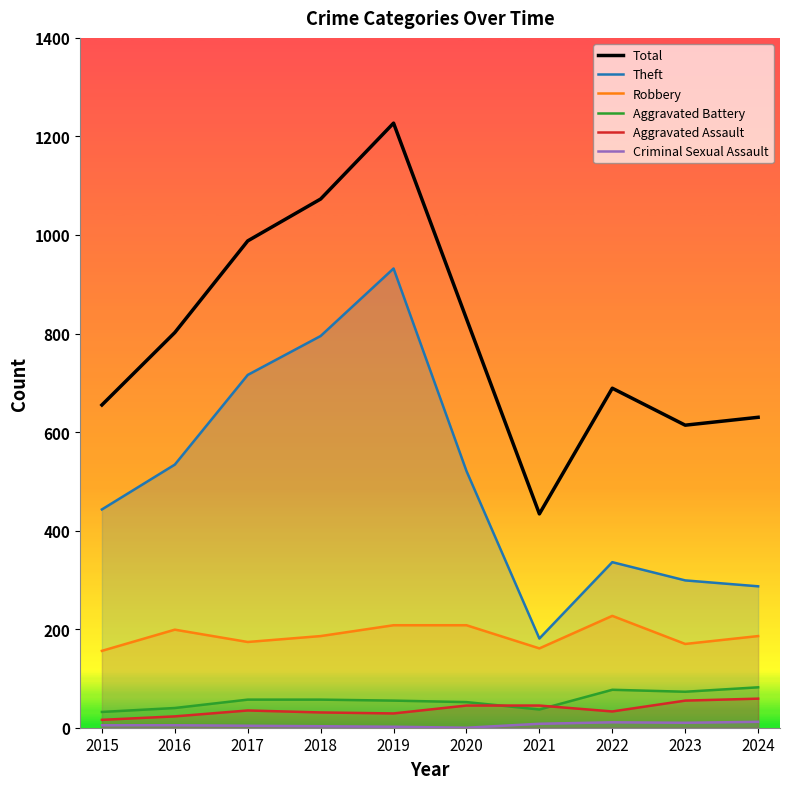

The Total series shows 1227 at 2019. True or false?

True